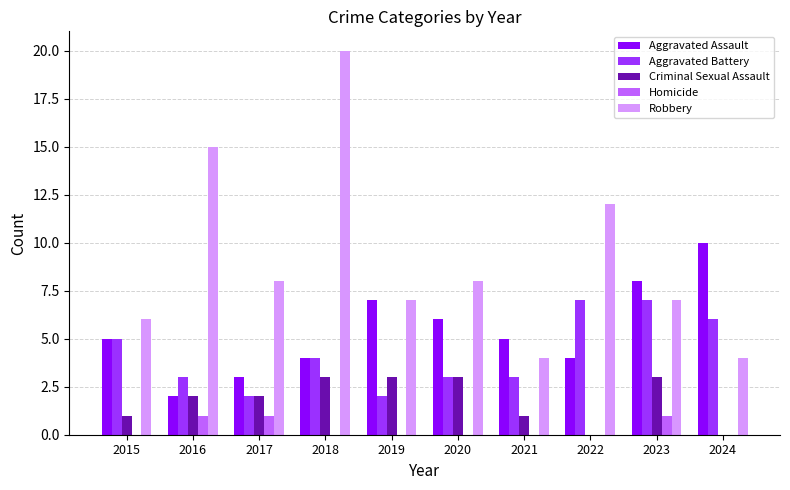

What is the total value across all series at 2018?

31